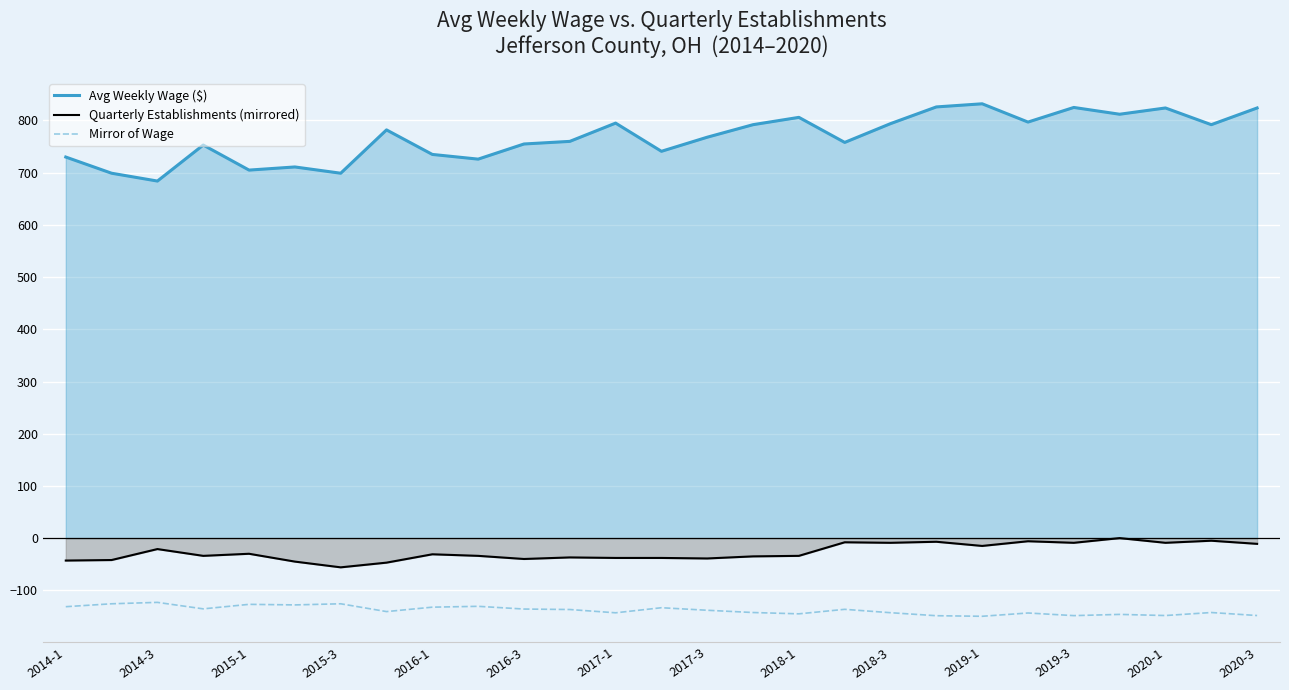

Which series has the largest total across all categories?

Avg Weekly Wage ($)